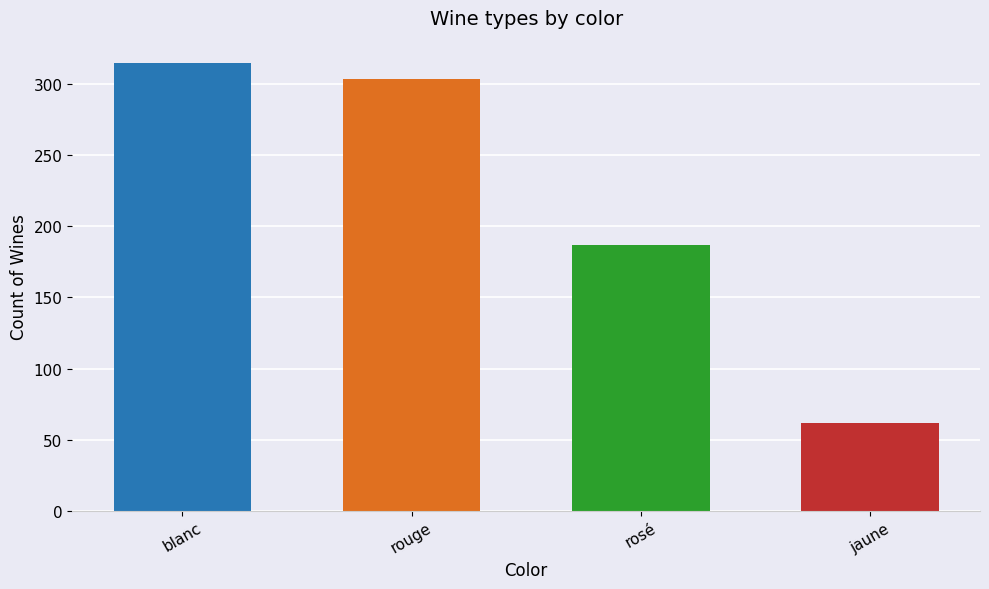

Between rosé and rouge, which is larger?

rouge